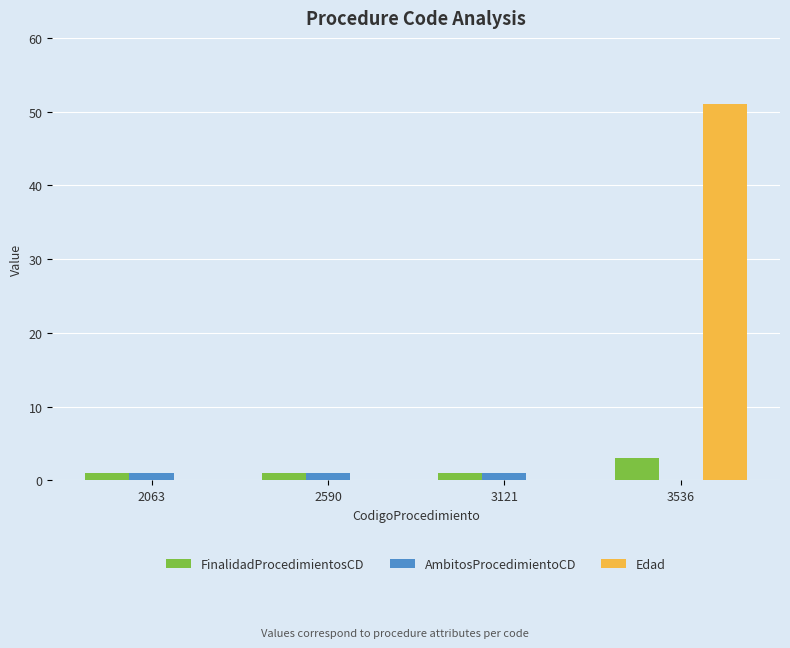

At which category is the sum across all series the highest?

3536